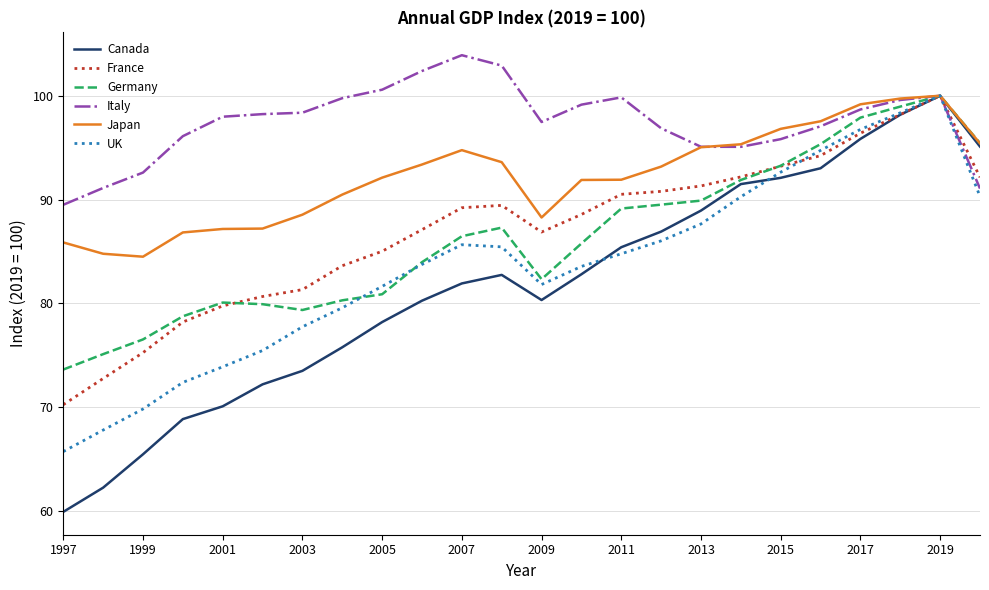

Which series has the largest total across all categories?

Italy